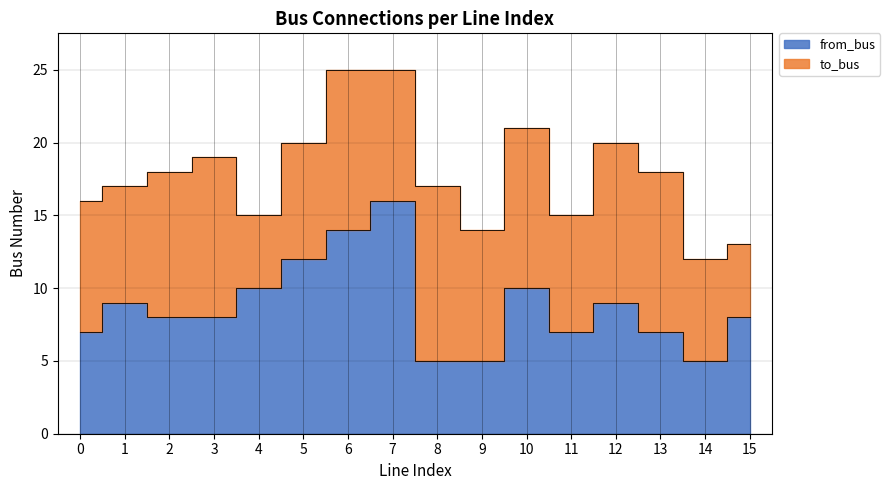

True or false: there are more than 2 points higher than both neighbors.

True